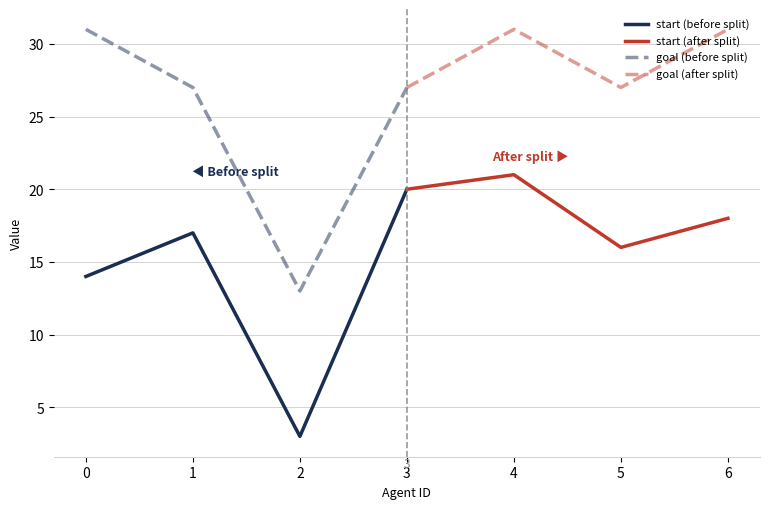

Rank the categories by start (before split) value from highest to lowest.

3, 1, 0, 2